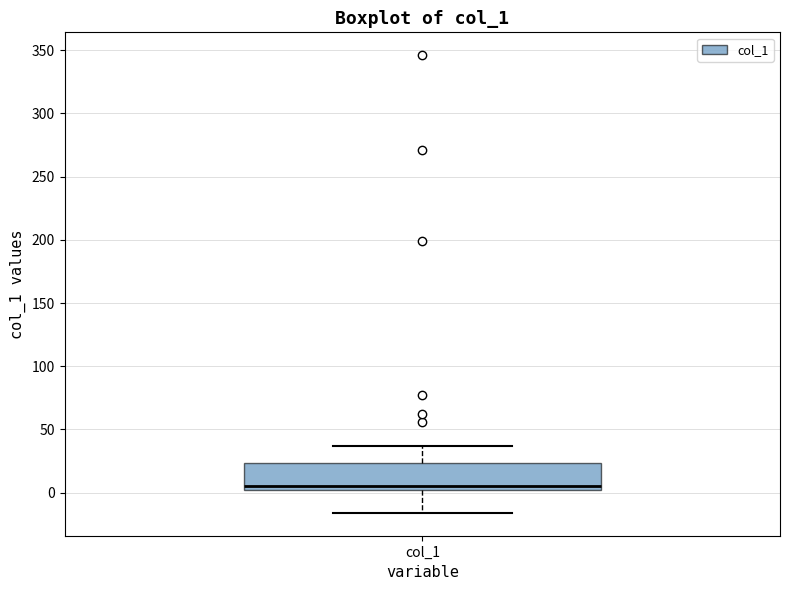

Transcribe this box plot: give where the median line is, the range the box spans, and where the two whiskers end, as read against the y-axis. The values are not printed on the chart, so give them approximately, as read against the axis.

median 5, box 0 to 25, whiskers -15 to 35